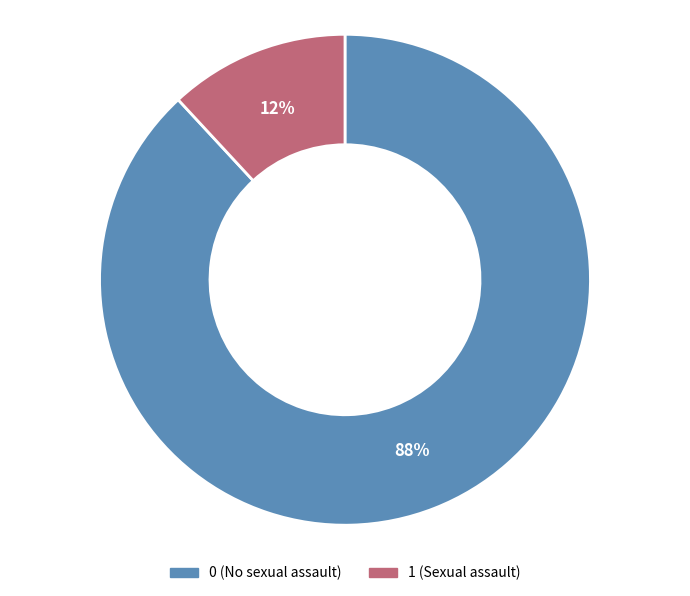

Does any single category account for the majority?

Yes